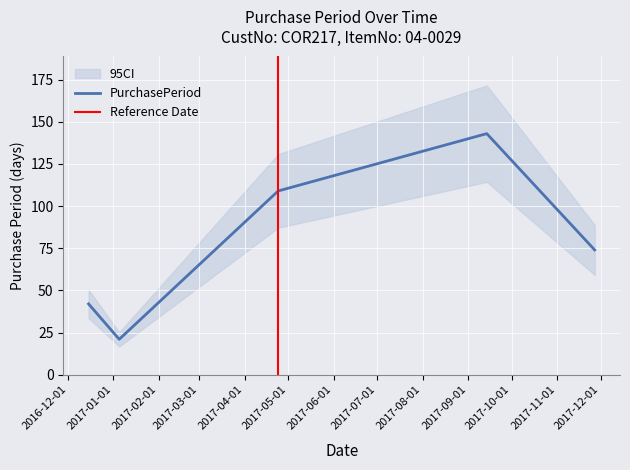

Which category has the lowest value across all series?

2017-01-05